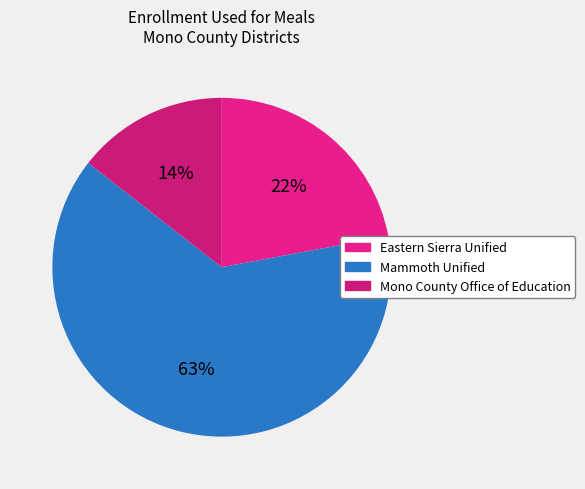

Which category accounts for the majority?

Mammoth Unified